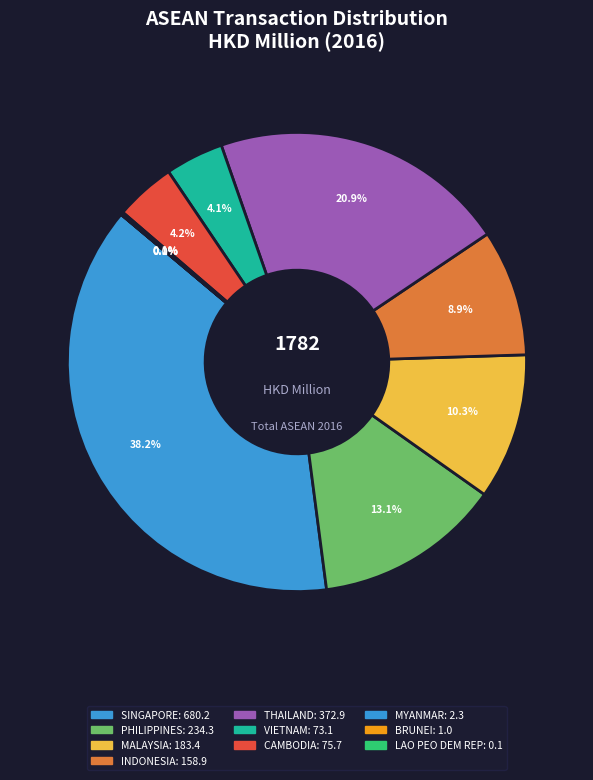

How many segments does this pie chart have?

10